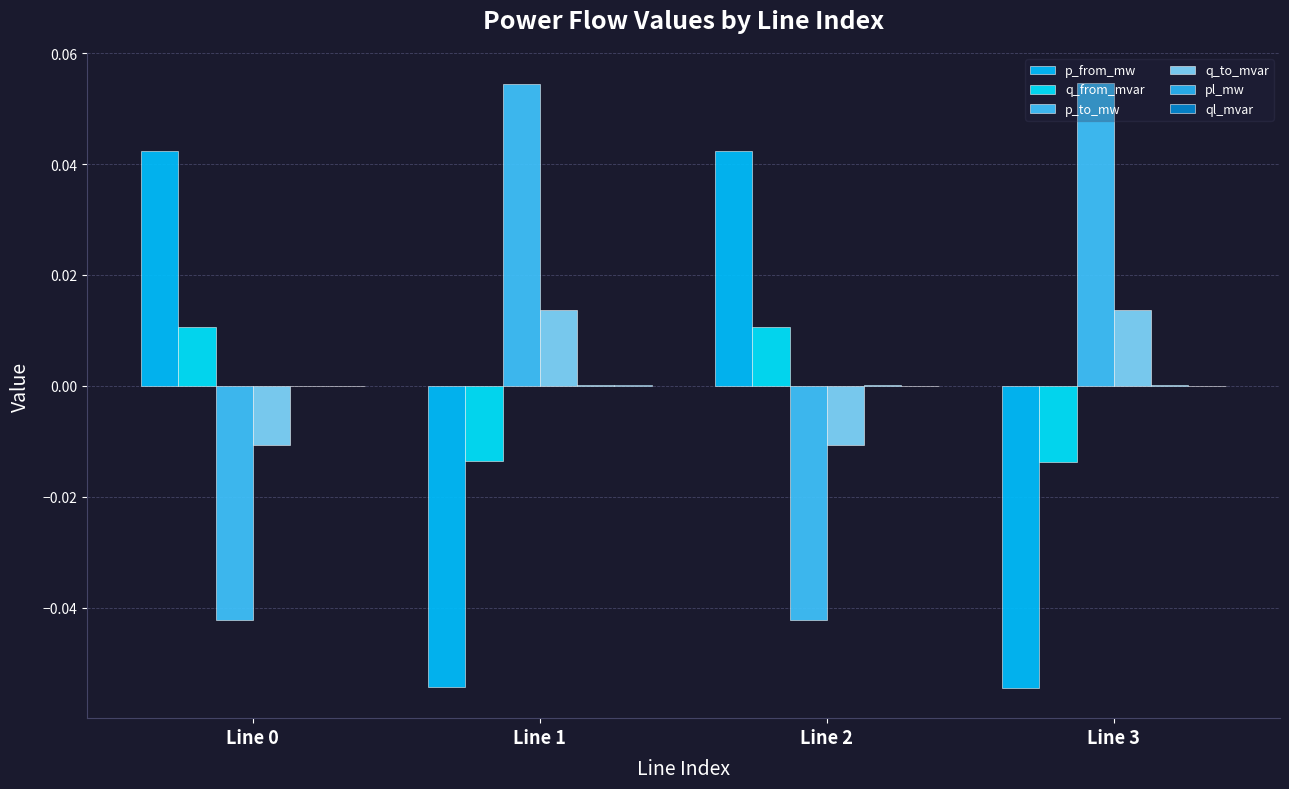

At which category is the sum across all series the highest?

Line 1